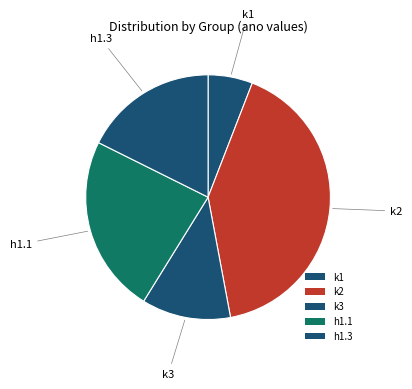

How many segments does this pie chart have?

5